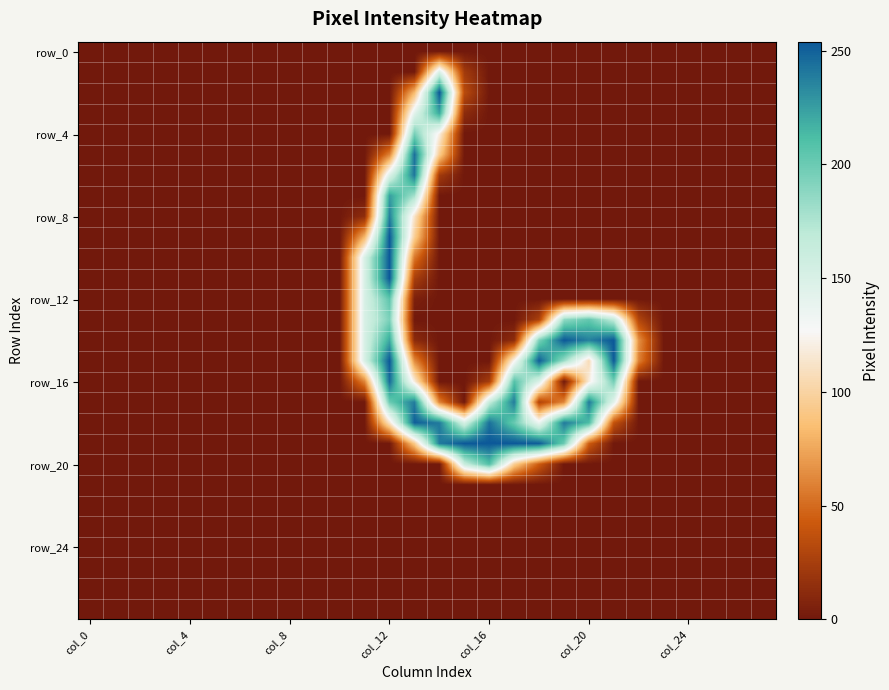

How many categories are shown in the chart?

28